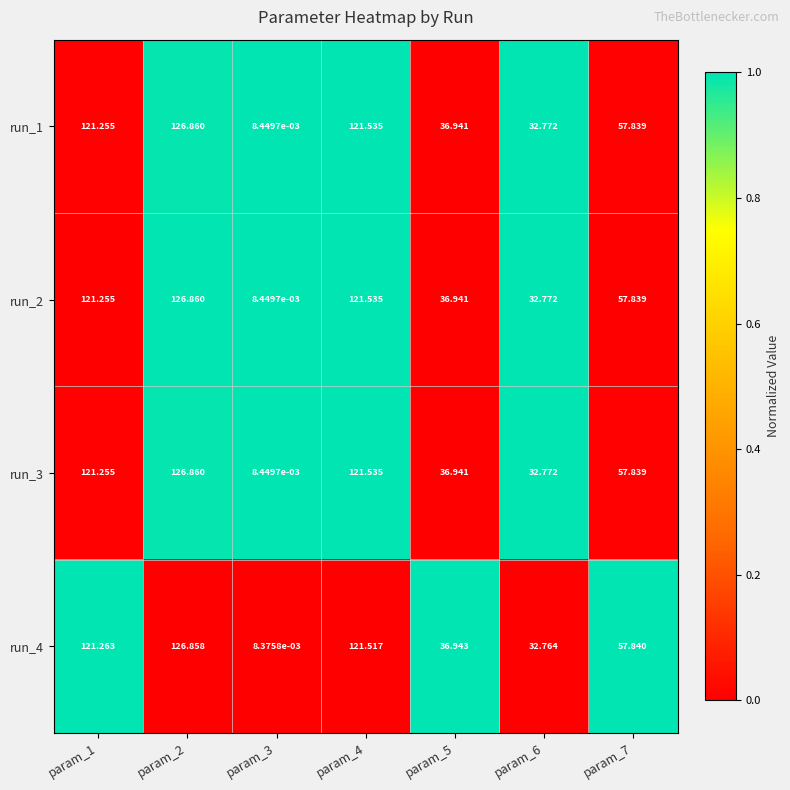

Which series has the largest total across all categories?

run_1